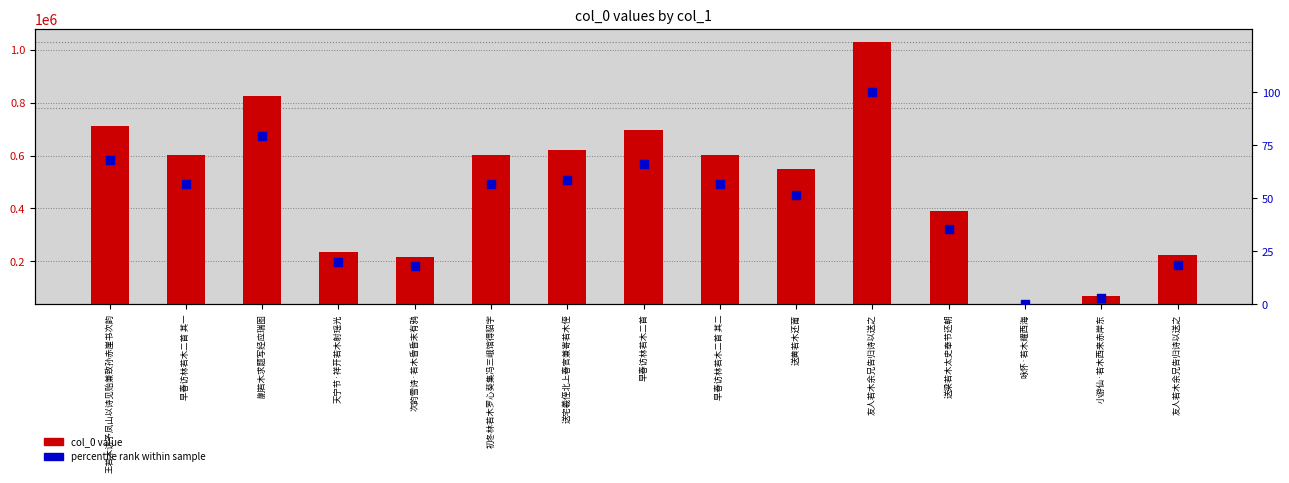

At how many categories does at least one series exceed 958497?

1